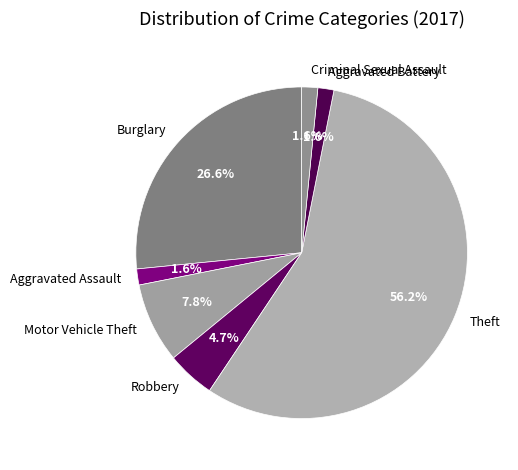

Is the sum of Burglary and Aggravated Battery greater than half?

No